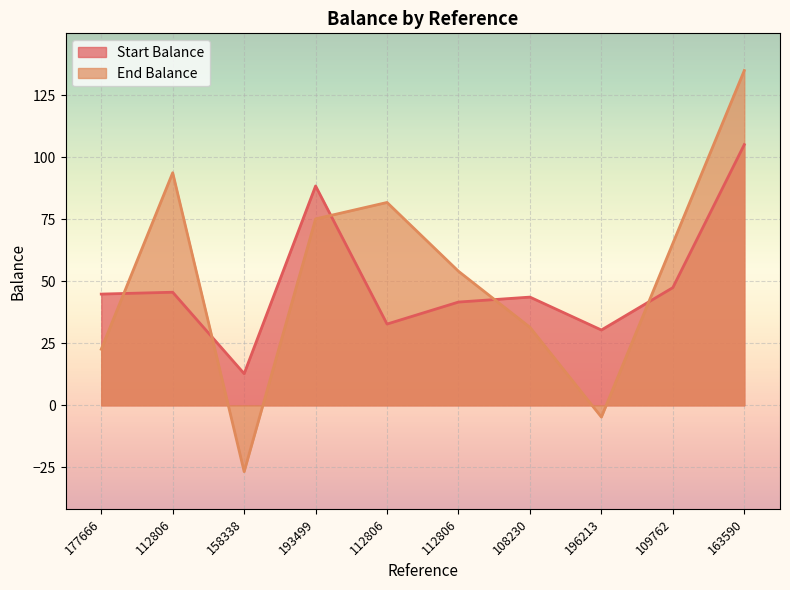

Rank the series by their average value, from highest to lowest.

End Balance, Start Balance